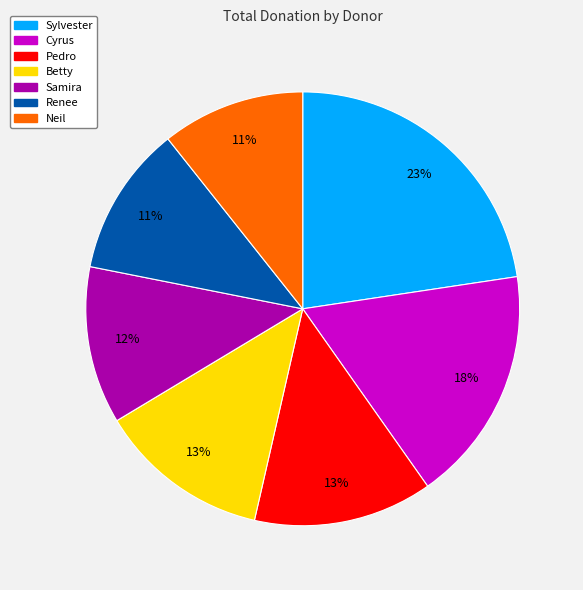

Is there any slice that represents more than half of the pie?

No